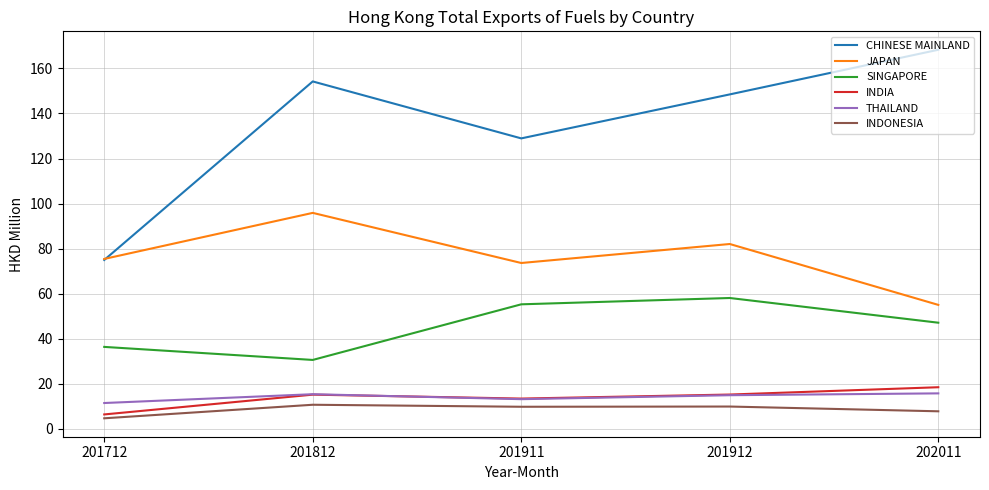

True or false: SINGAPORE and CHINESE MAINLAND intersect in this chart.

False